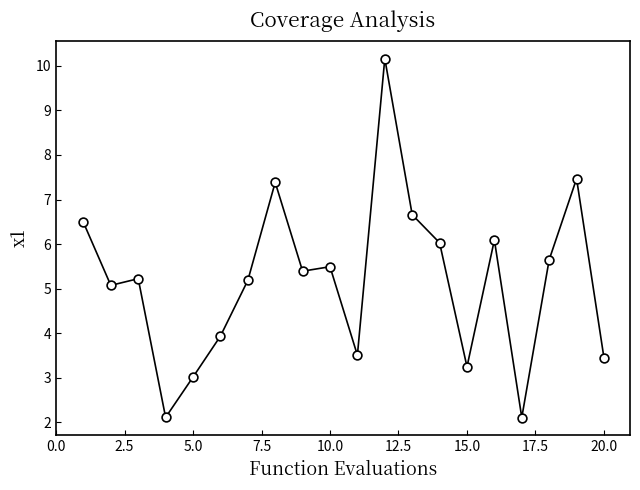

What is the range of X values (max minus min)?

19.0